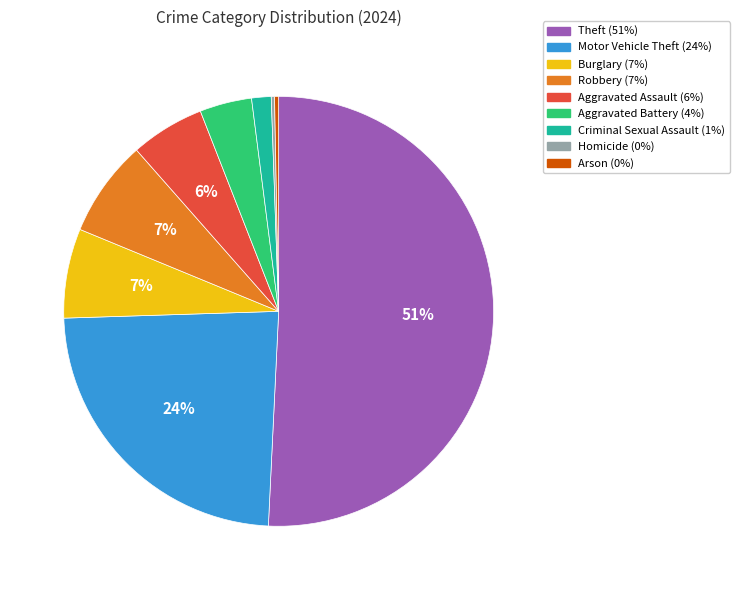

To the nearest percent, what portion does Aggravated Battery represent?

4%